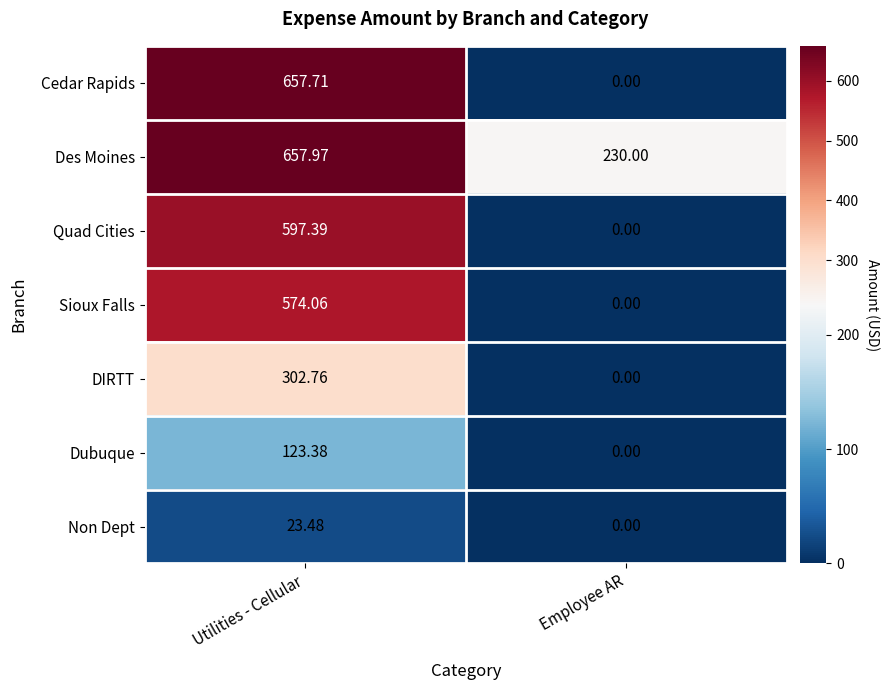

At which label is Quad Cities closest to 298?

Employee AR